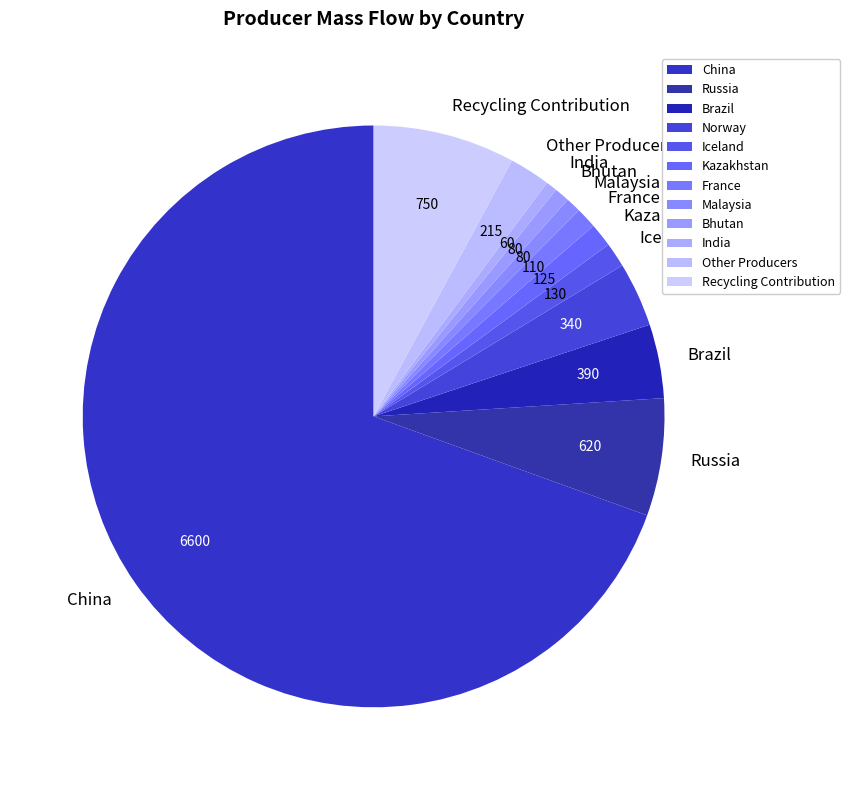

Do Malaysia and Other Producers together represent more than half of the pie?

No